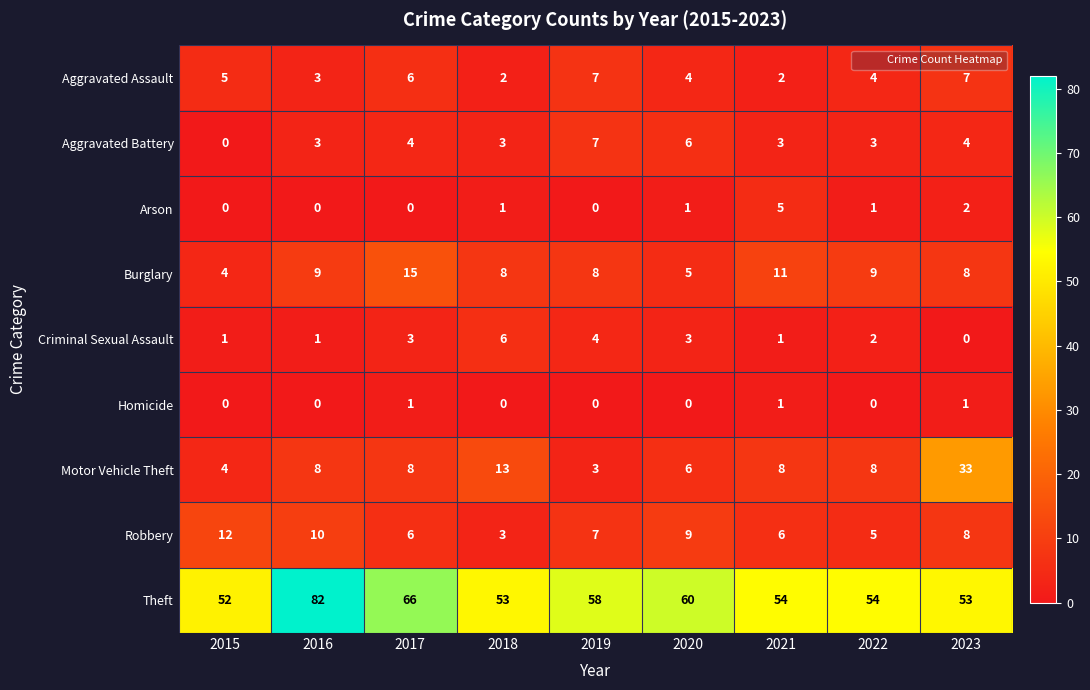

Which category has the highest value across all series?

2016